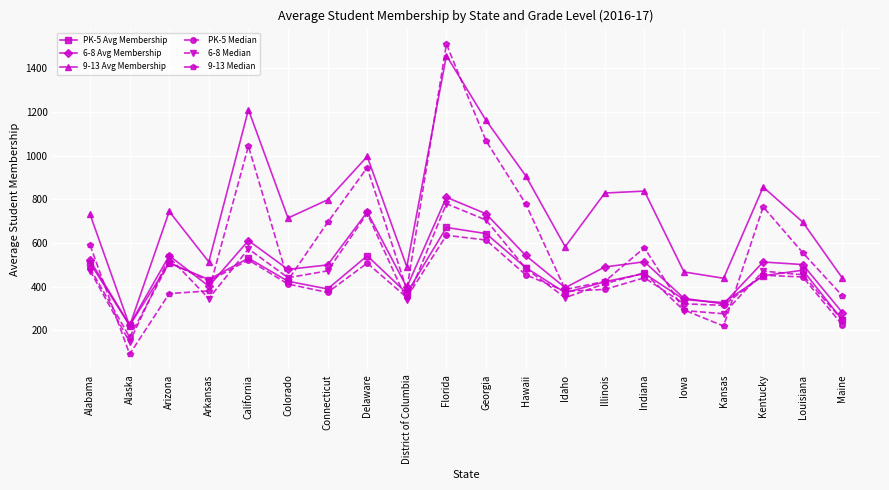

Is it true that 6-8 Median equals 146.0 at Alaska?

True